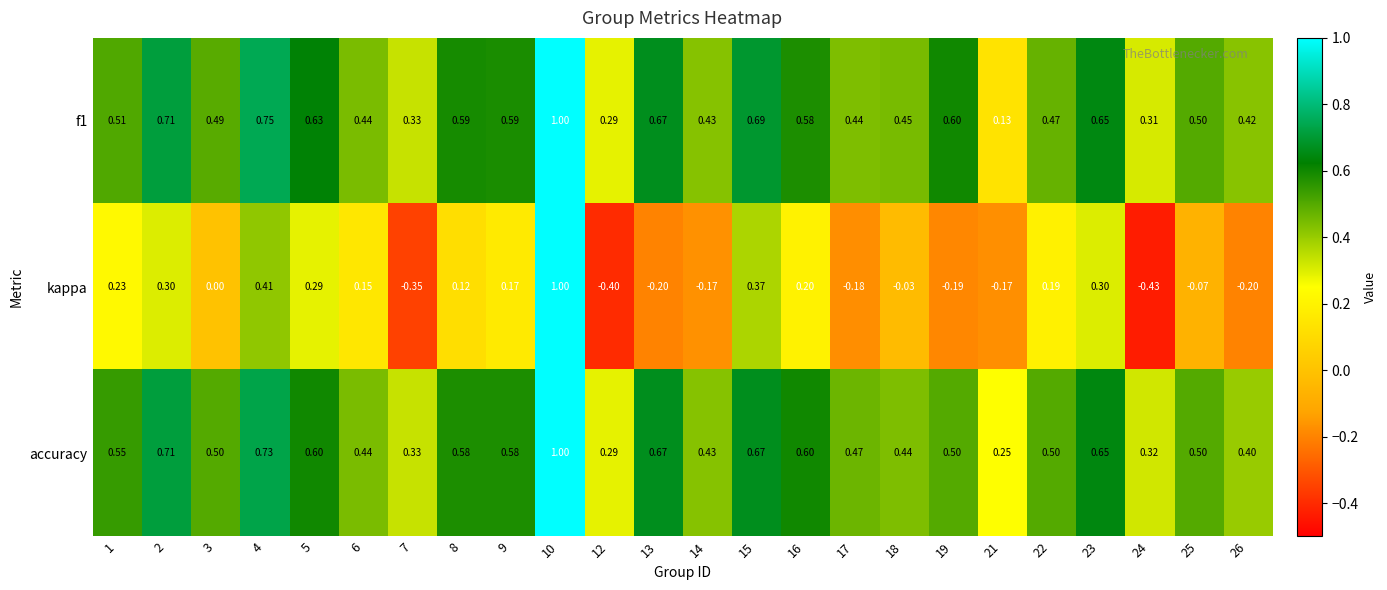

At 5, list the series in order from smallest to largest.

kappa, accuracy, f1